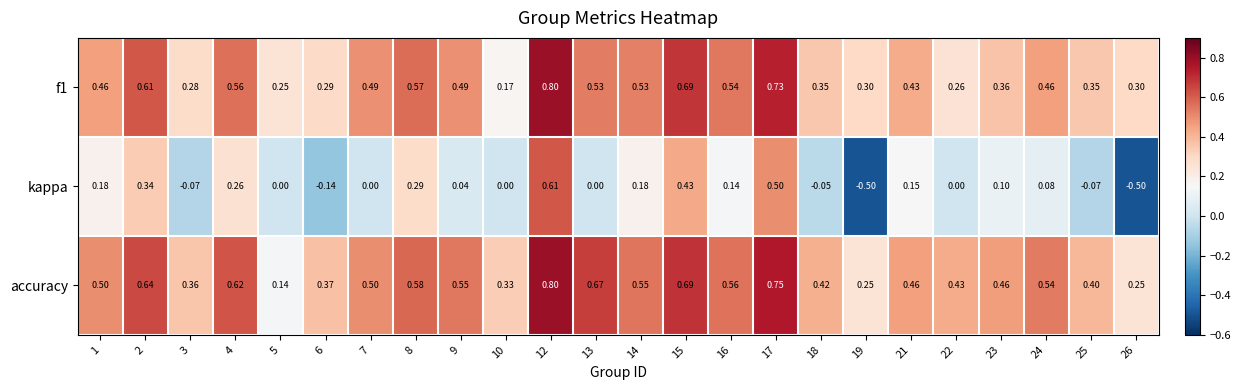

Which series changed the most between 16 and 26?

kappa